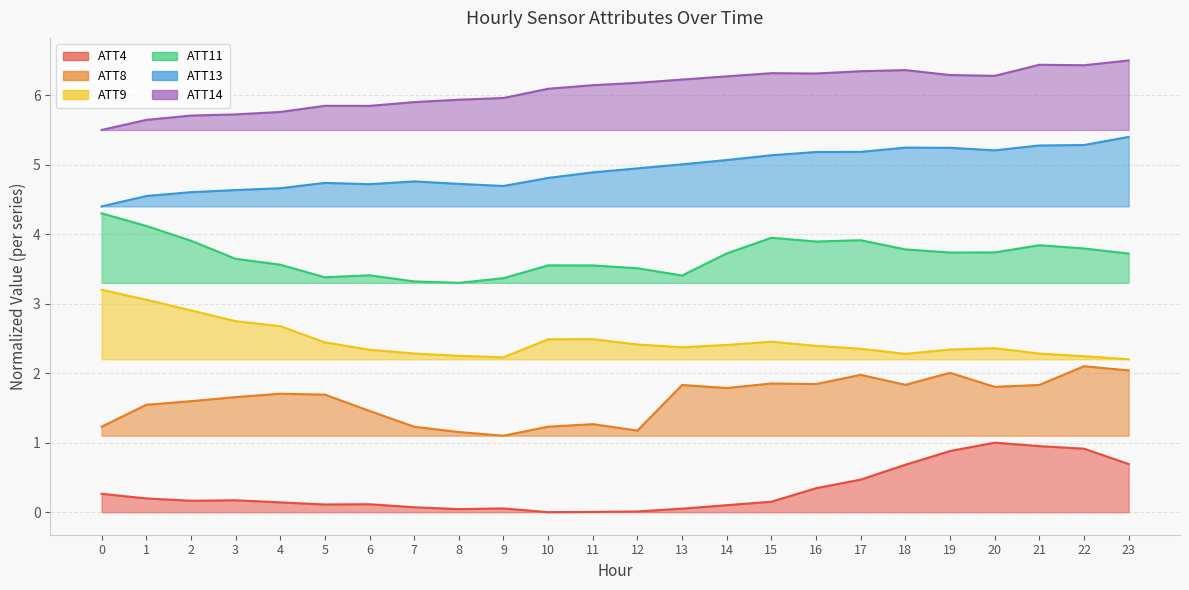

What is the difference between the highest and lowest values at 4?

5.6